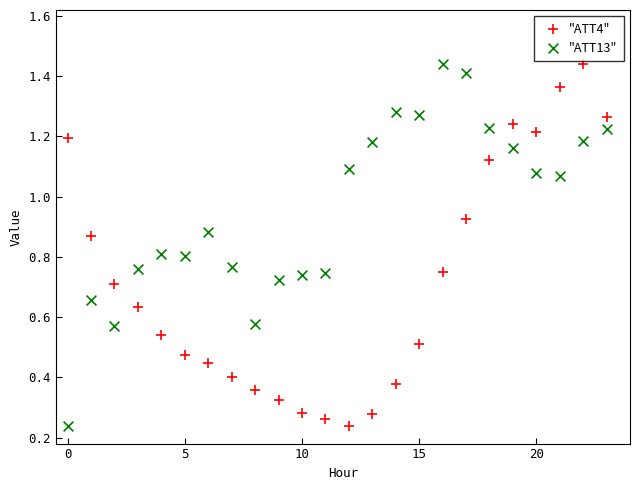

What are all the series names shown in the legend?

"ATT4", "ATT13"